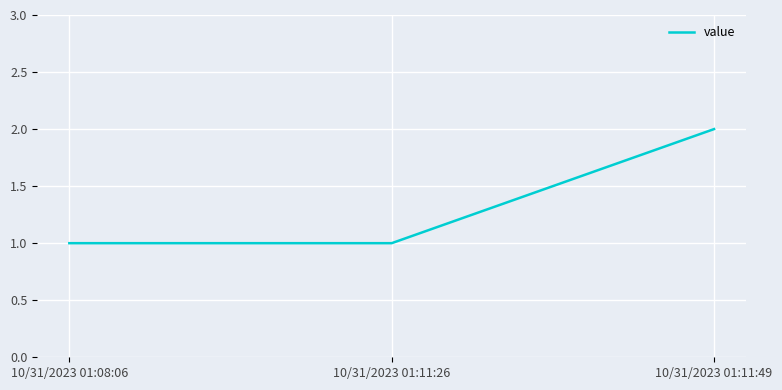

How many lines are shown in the chart?

1